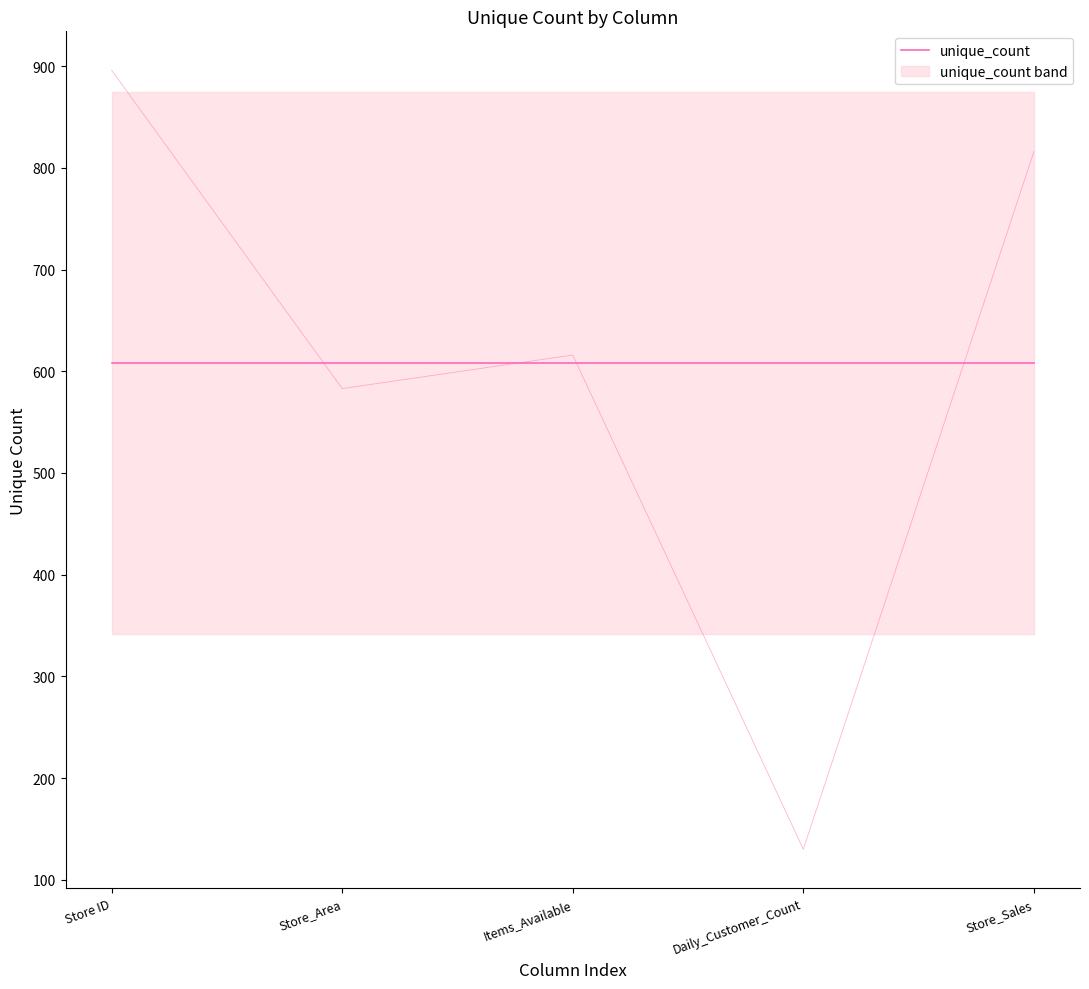

Which category has the highest value across all series?

Store ID